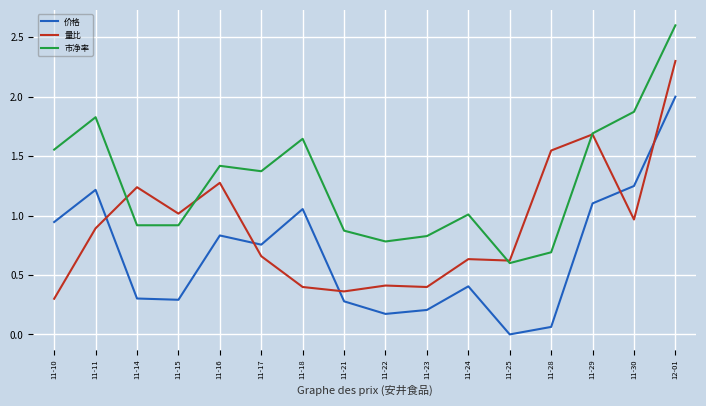

What position from the left is 11-28?

13